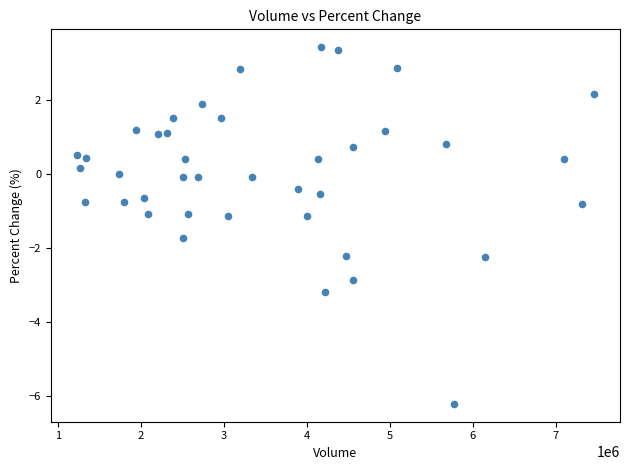

What is the range of X values (max minus min)?

6236560.0